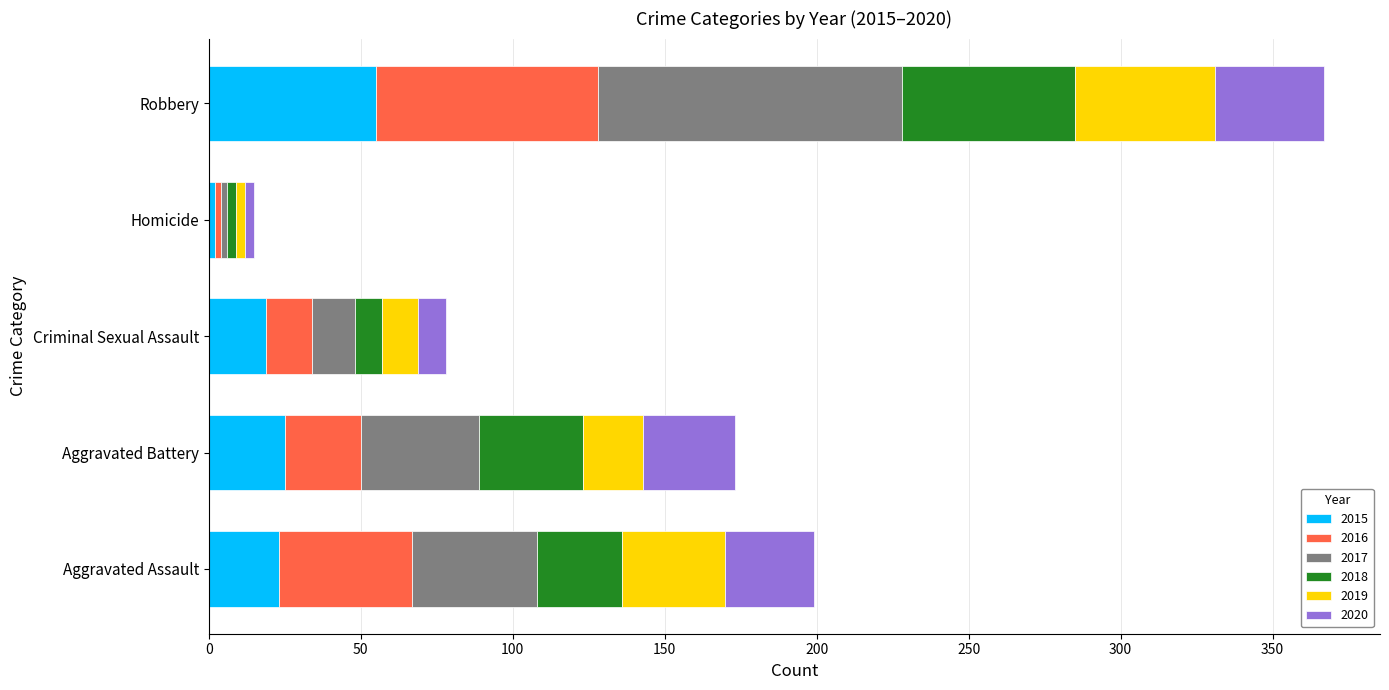

Which category has the highest value in the 2015 series?

Robbery